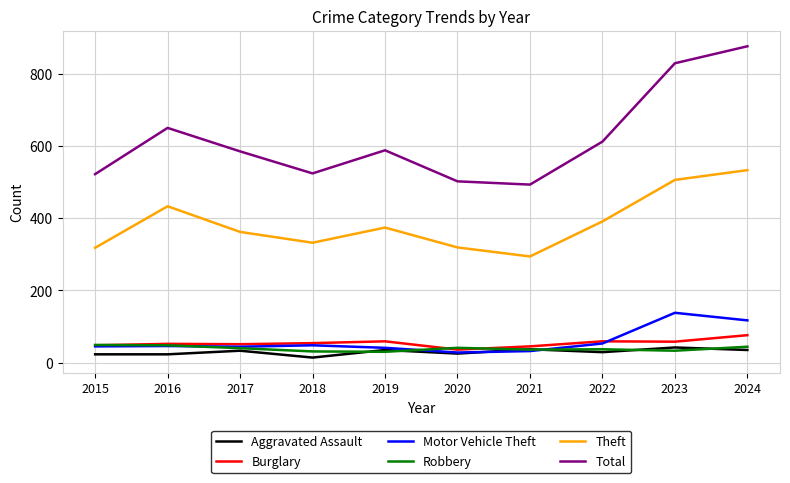

What is the spread (max minus min) of values at 2024?

841